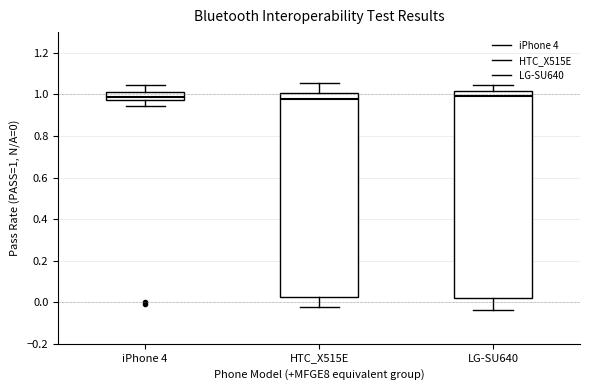

Reading left to right, read every box against the y-axis: the position of its median line, the range the box covers, and the ends of its whiskers. The values are not printed on the chart, so give them approximately, as read against the axis.

iPhone 4: median 0.98 (inside the box), box 0.98 to 1.02, whiskers 0.94 to 1.04
HTC_X515E: median 0.98, box 0.02 to 1.00, whiskers -0.02 to 1.06
LG-SU640: median 1.00, box 0.02 to 1.02, whiskers -0.04 to 1.04